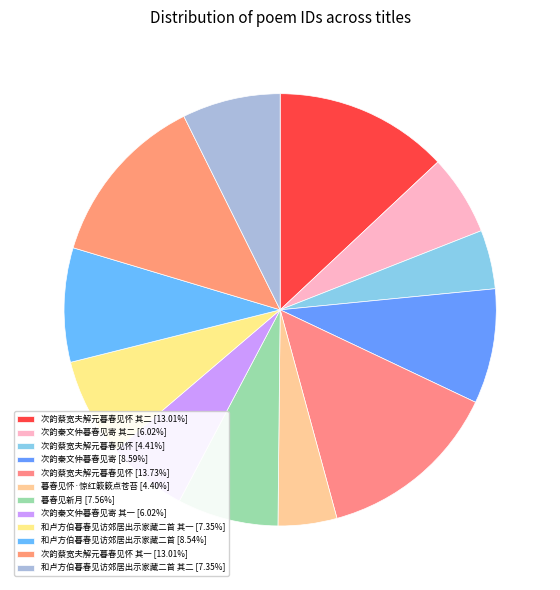

Is there a majority slice in this chart?

No